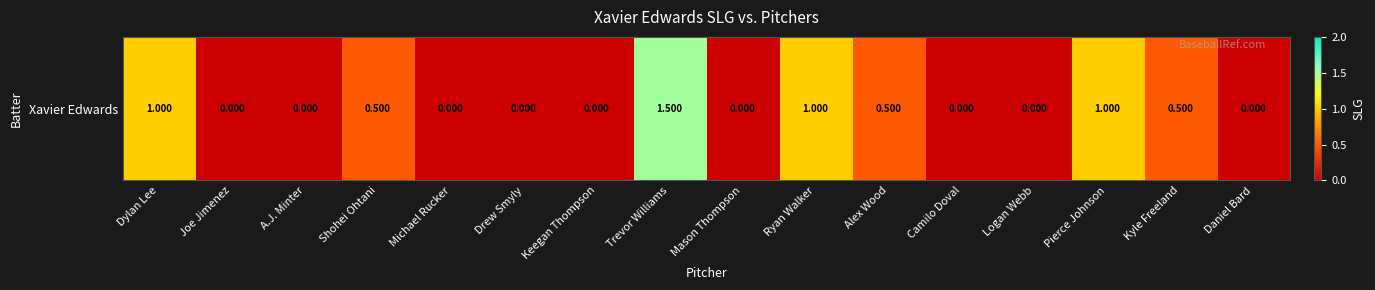

What is the sum of all values?

6.0